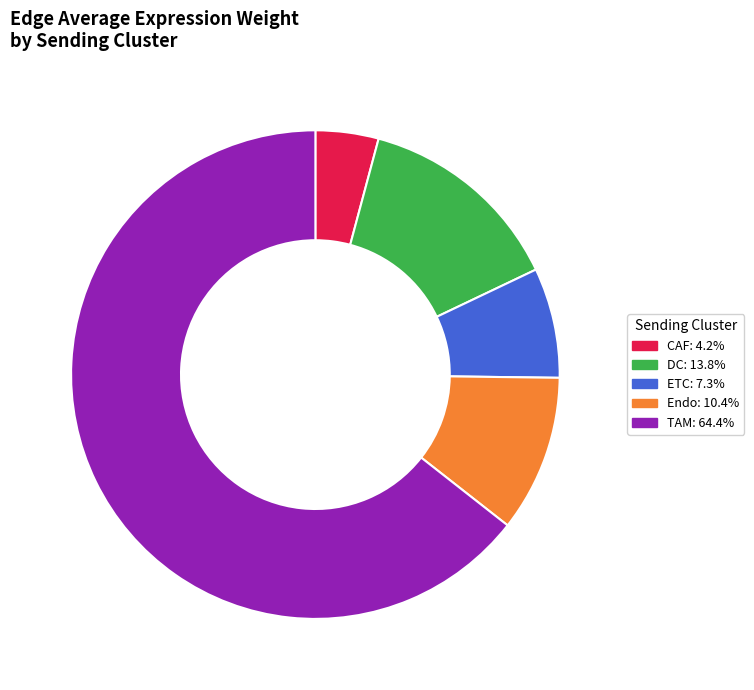

Rank the categories by value from lowest to highest.

CAF, ETC, Endo, DC, TAM